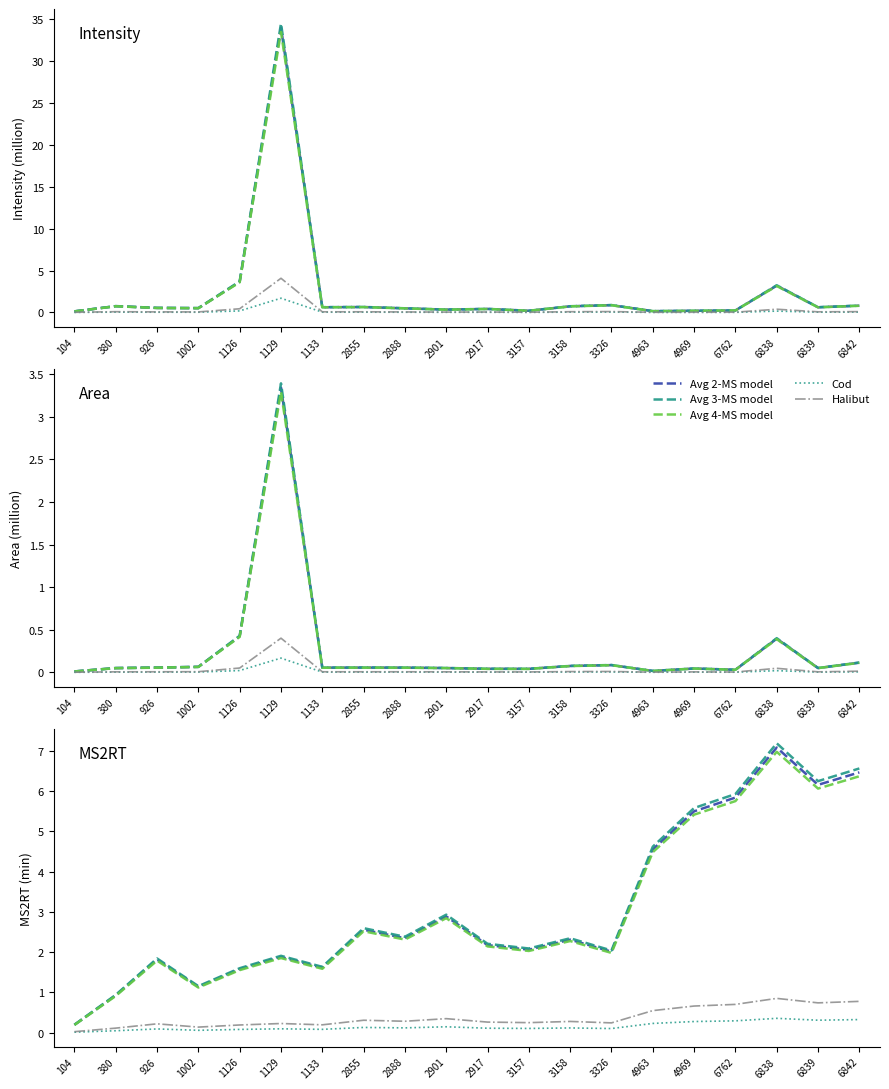

True or false: Cod and Avg 3-MS model cross at least once.

False